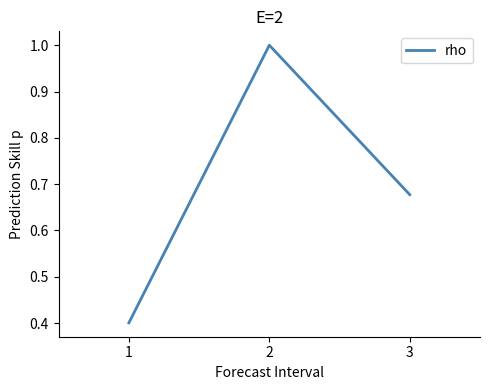

What is the approximate value at 1?

0.4